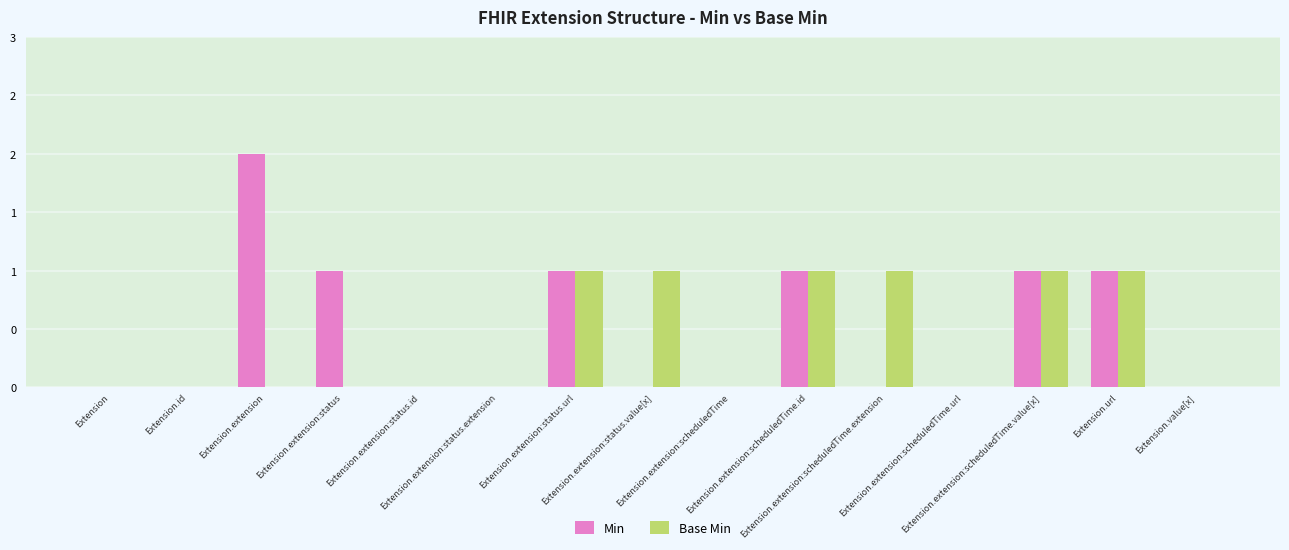

What are all the series names shown in the legend?

Min, Base Min